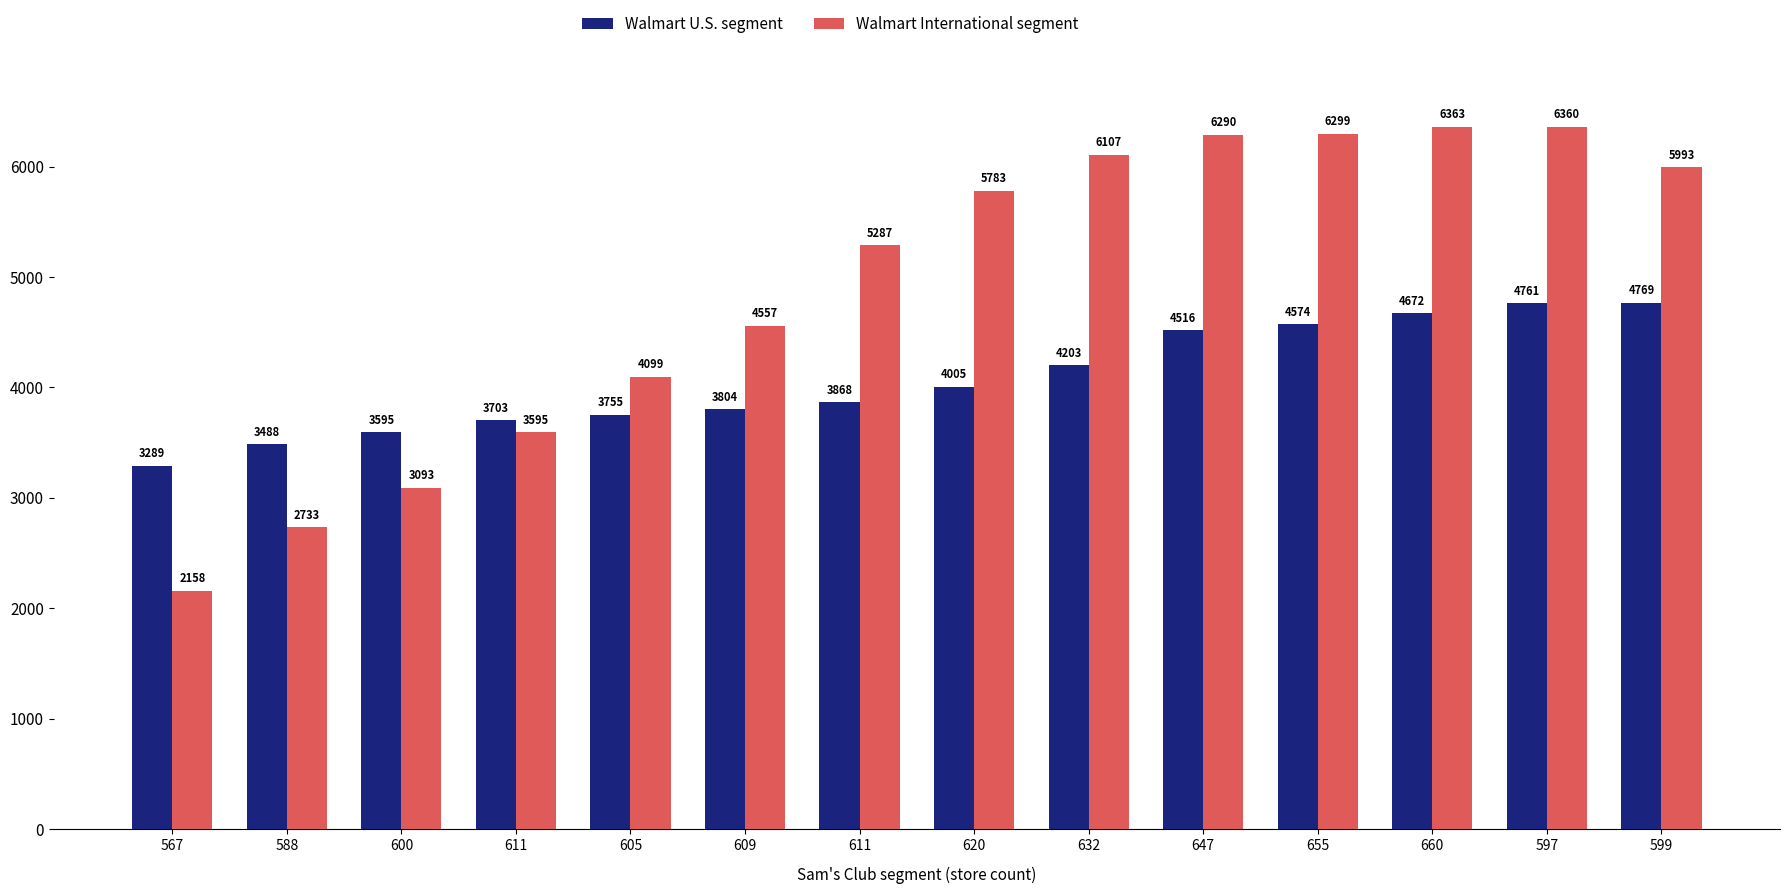

What is the label of the 8th bar from the right?

611